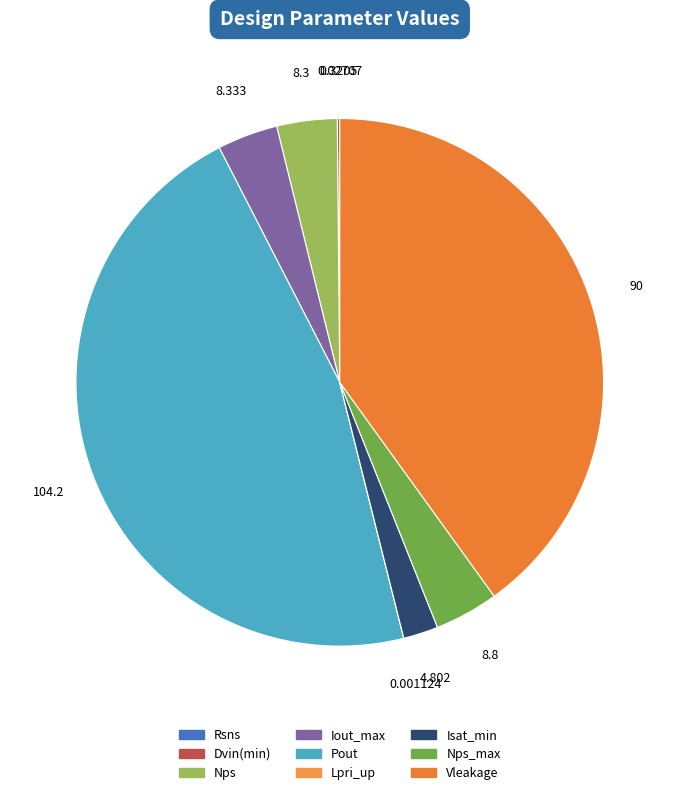

Is there a majority slice in this chart?

No